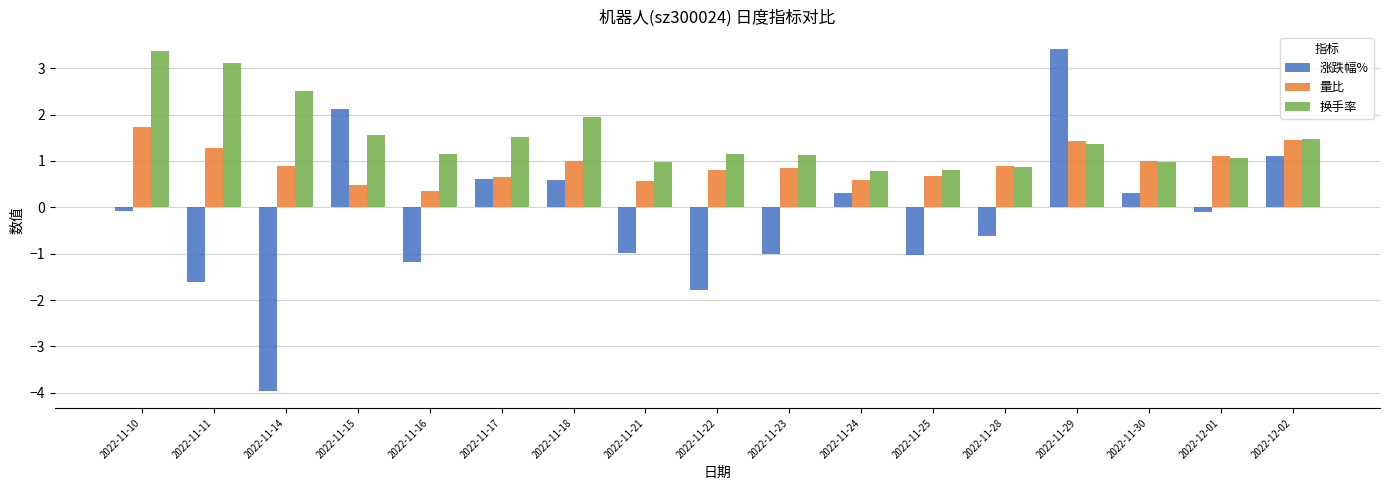

What is the difference between the maximum and second lowest values in the 涨跌幅% series?

5.2